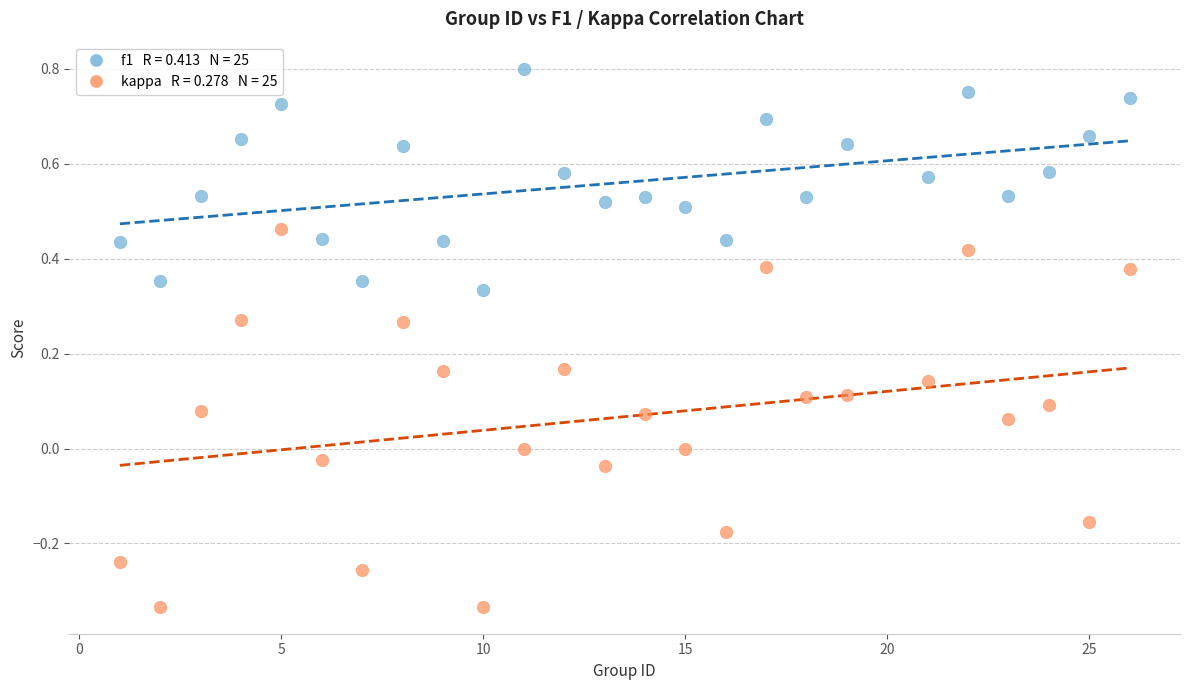

Across all data points, what is the range of X values (max minus min)?

25.0